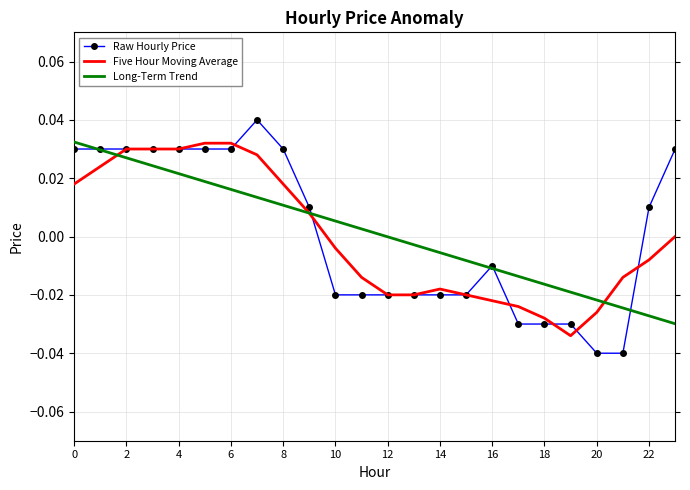

What are all the series names shown in the legend?

Raw Hourly Price, Five Hour Moving Average, Long-Term Trend